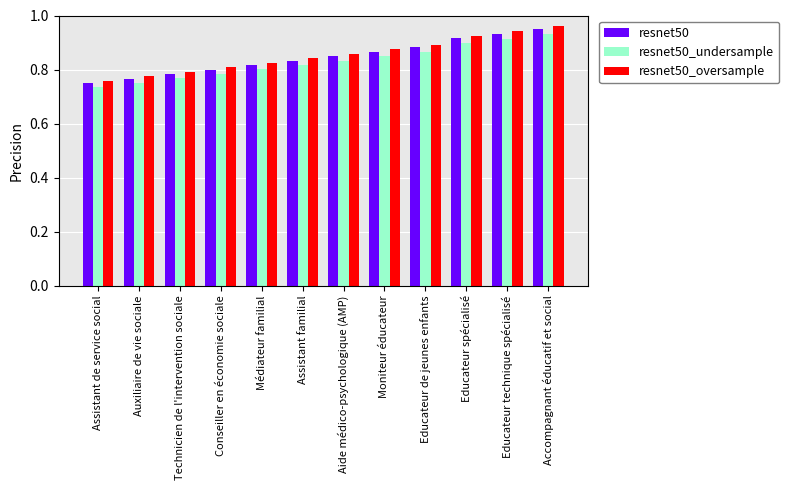

What is the label of the 6th bar from the left?

Assistant familial